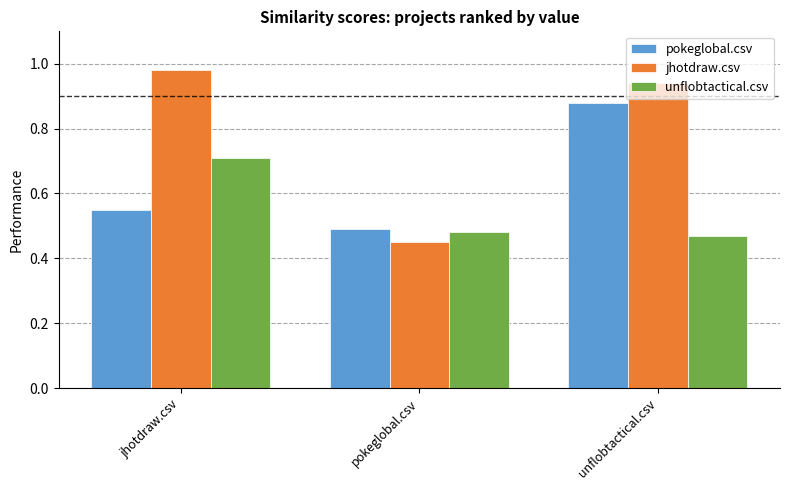

Where is jhotdraw.csv nearest to the value 0?

pokeglobal.csv